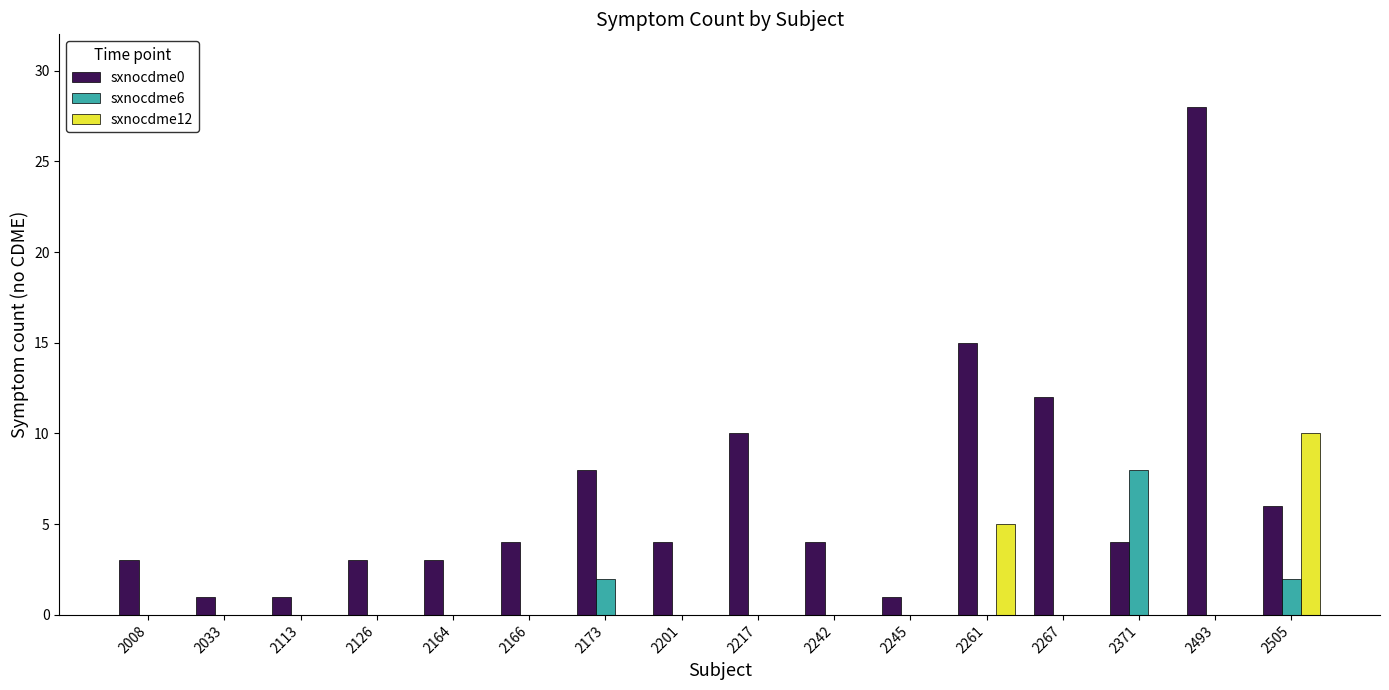

What is the sum of the sxnocdme0 values at 2217 and 2245?

11